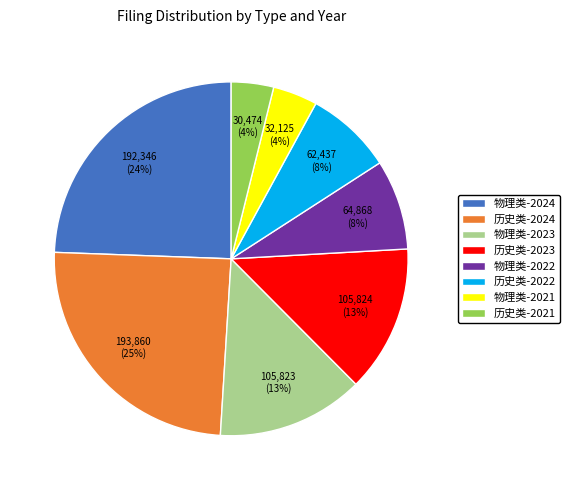

To the nearest percent, what is the combined percentage of 物理类-2021 and 历史类-2022?

12%